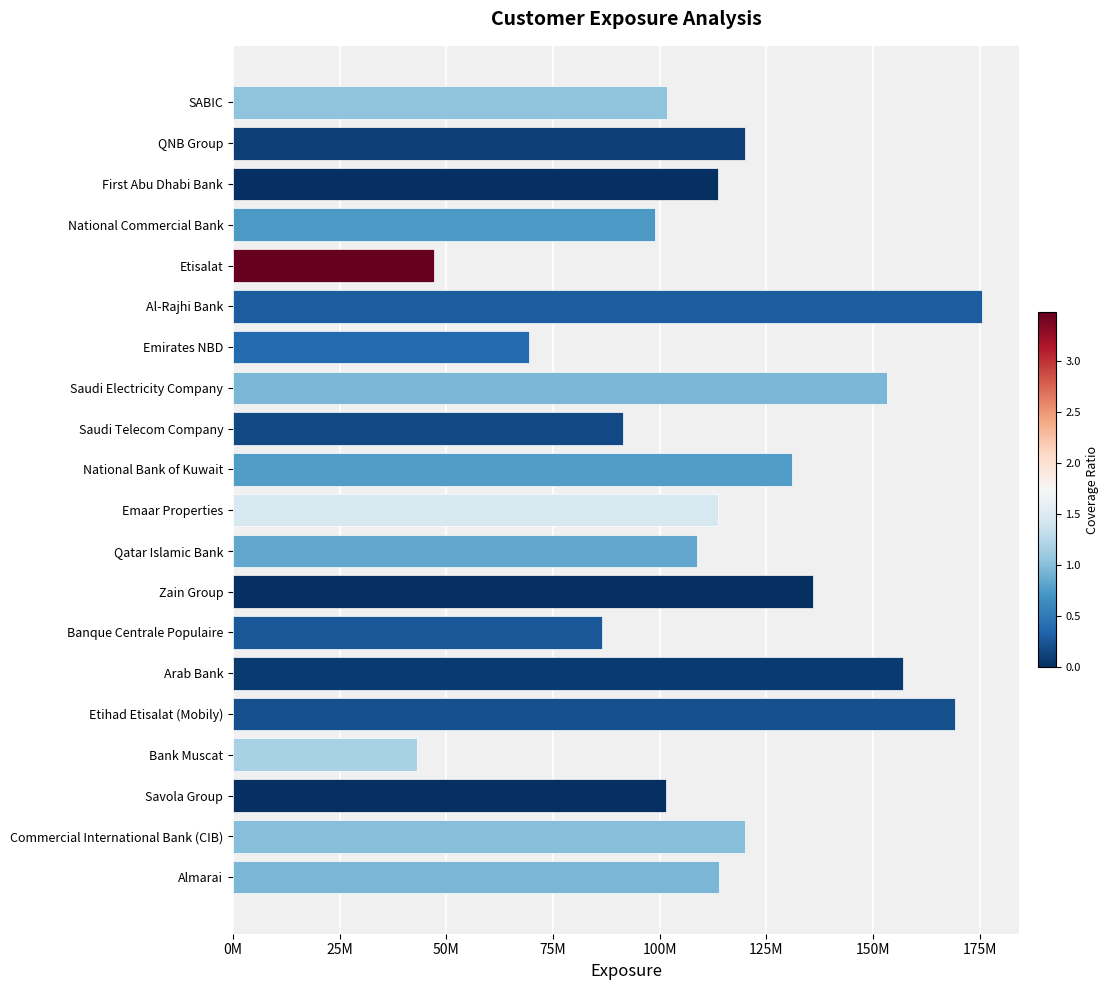

Which category has the lowest value across all series?

Bank Muscat